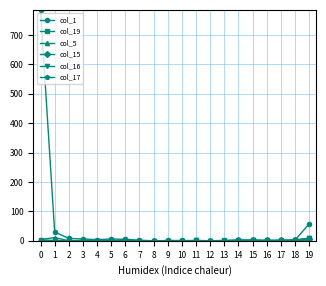

Which series has the largest range (max minus min)?

col_1